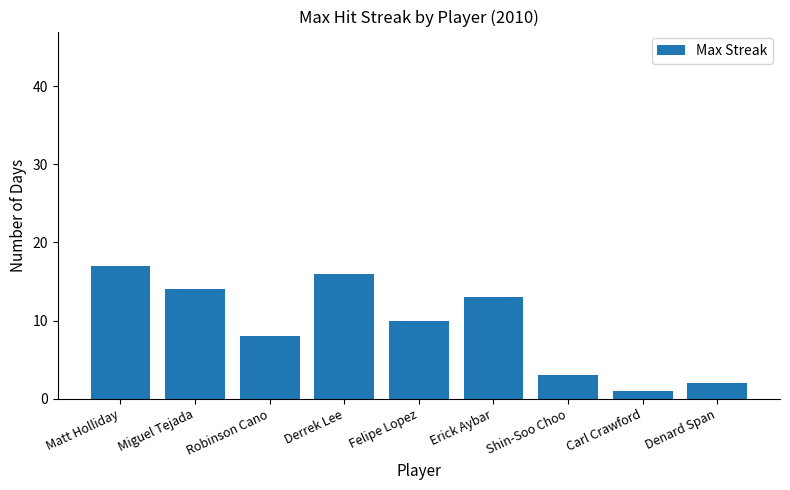

What is the smallest value displayed?

1